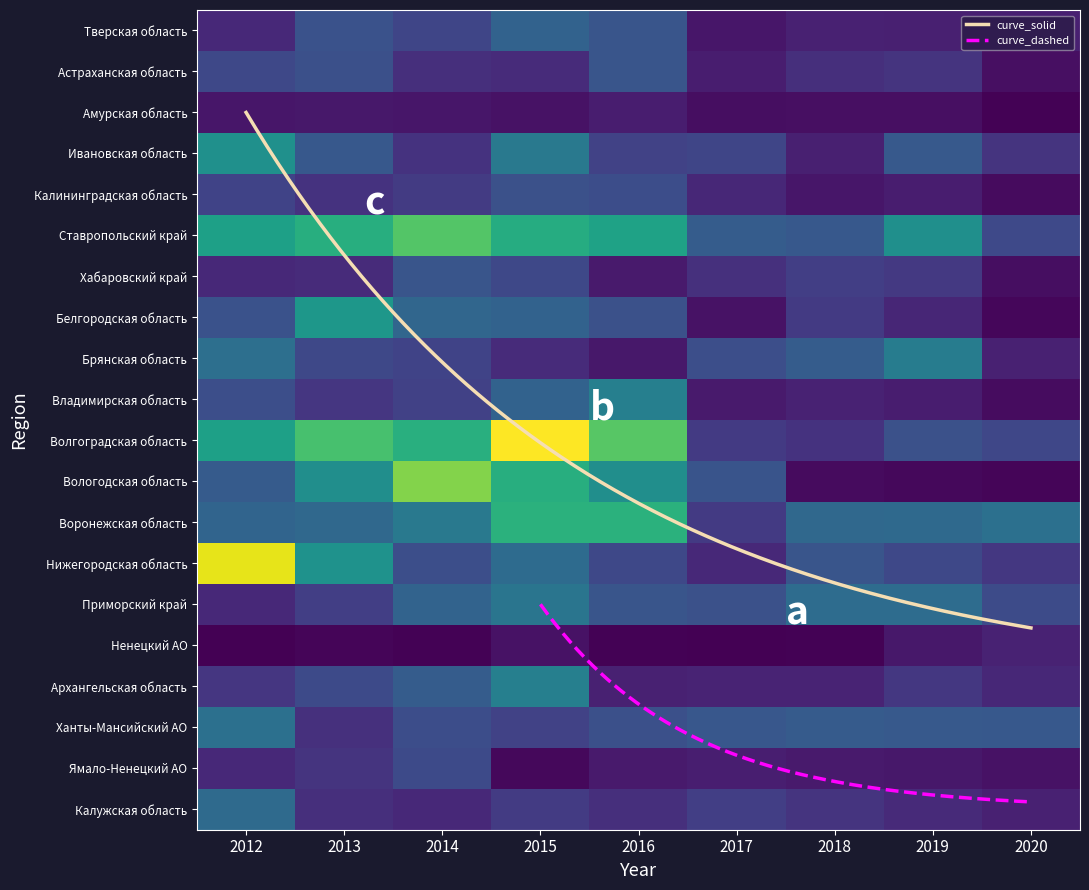

What is the difference between the maximum and second lowest values in the Нижегородская область series?

174